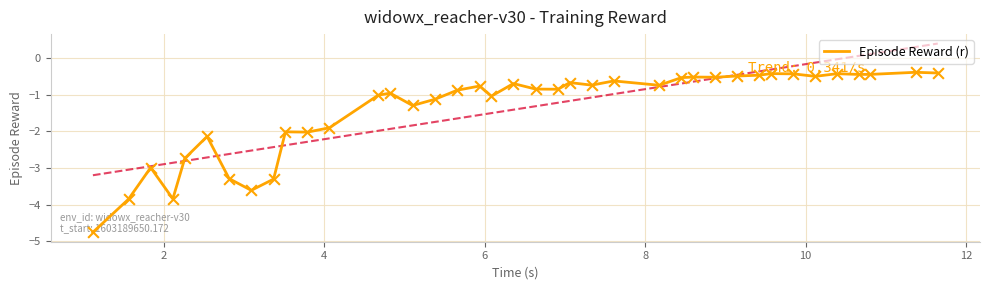

Between 8 and 10, which is larger?

10